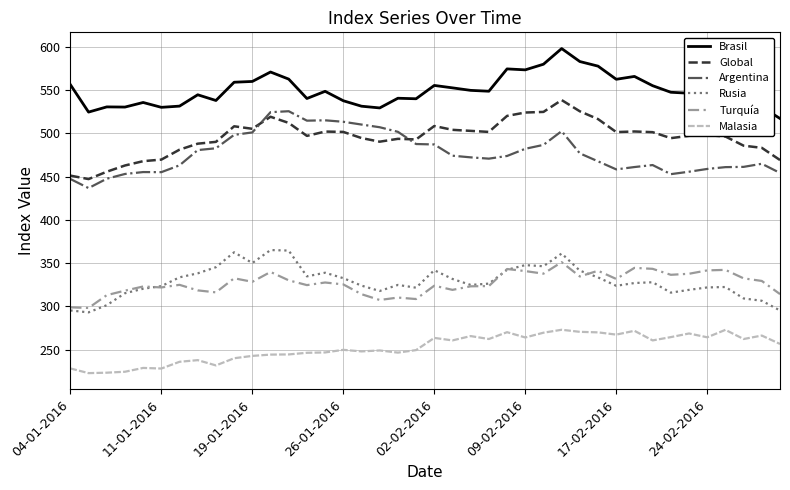

What is the maximum value shown in the chart?

597.9